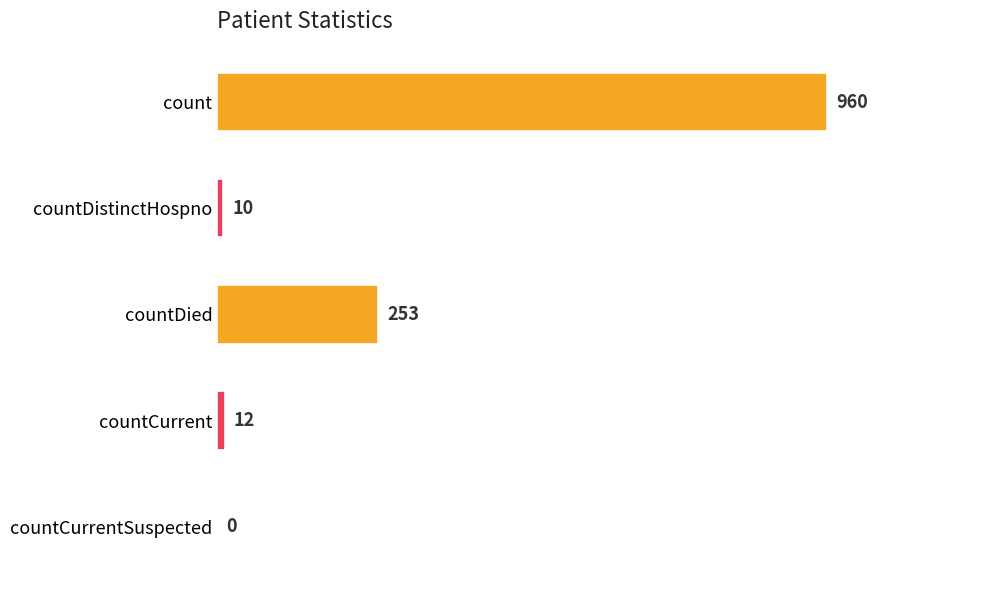

The value at countCurrentSuspected is 0. True or false?

True